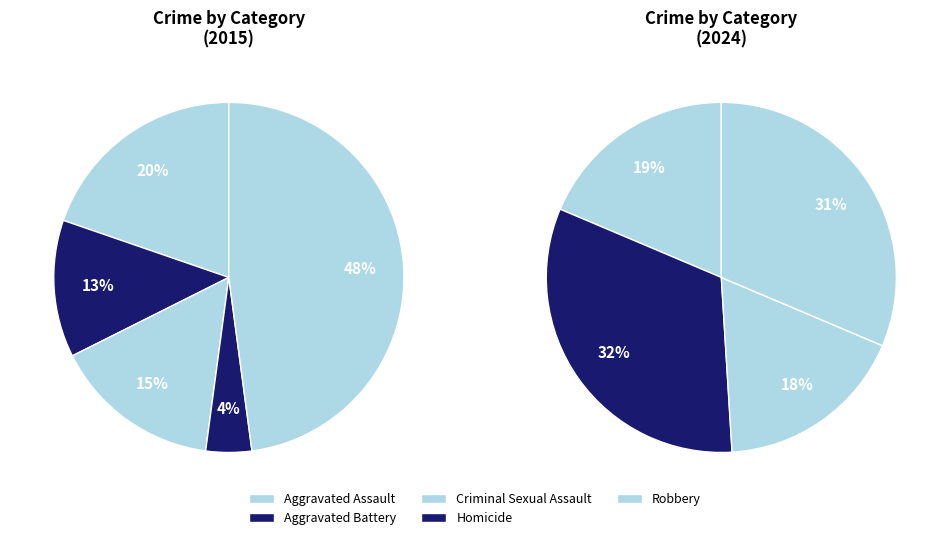

To the nearest percent, what percentage of the pie is Aggravated Battery?

13%